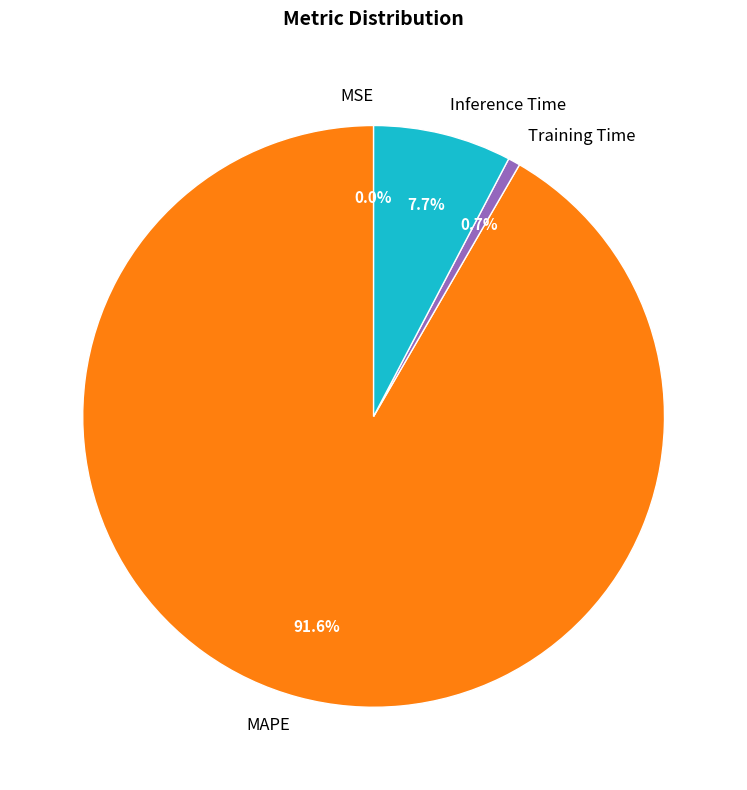

The MAPE slice represents 92% of the pie. True or false?

True